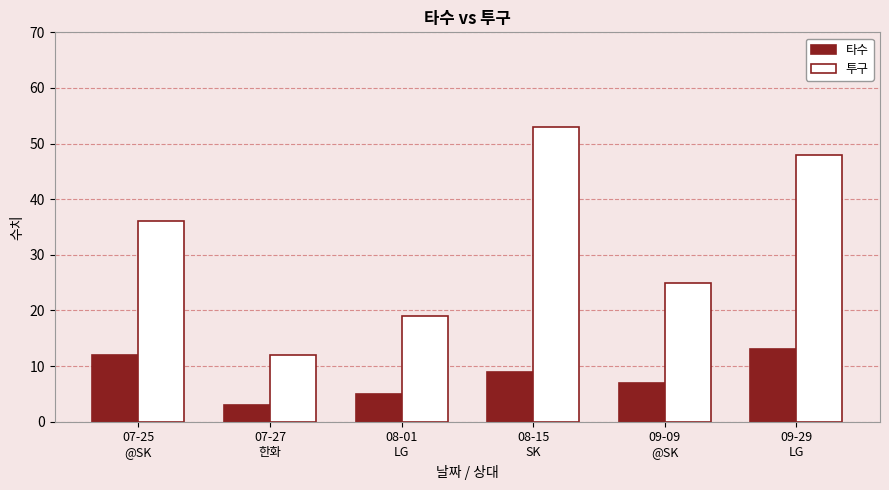

What are all the series names shown in the legend?

타수, 투구